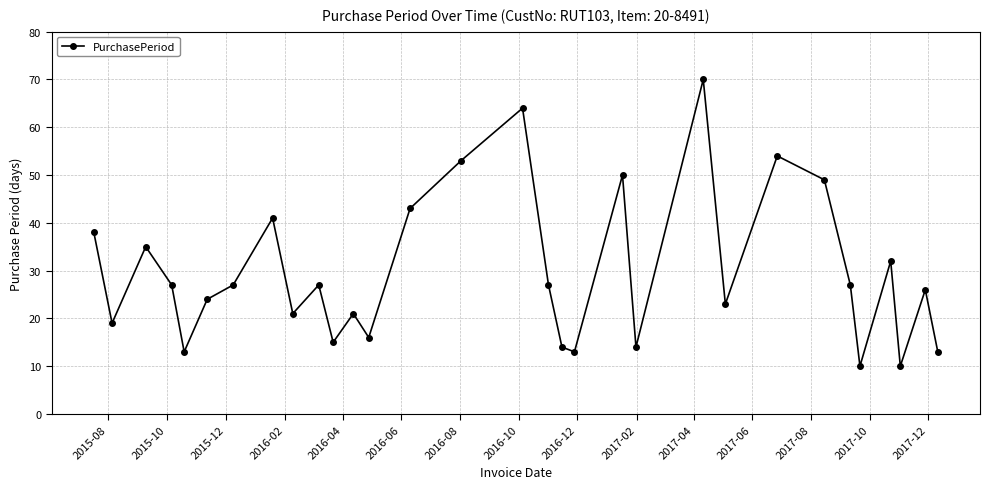

What is the value of the 30th point from the left?

26